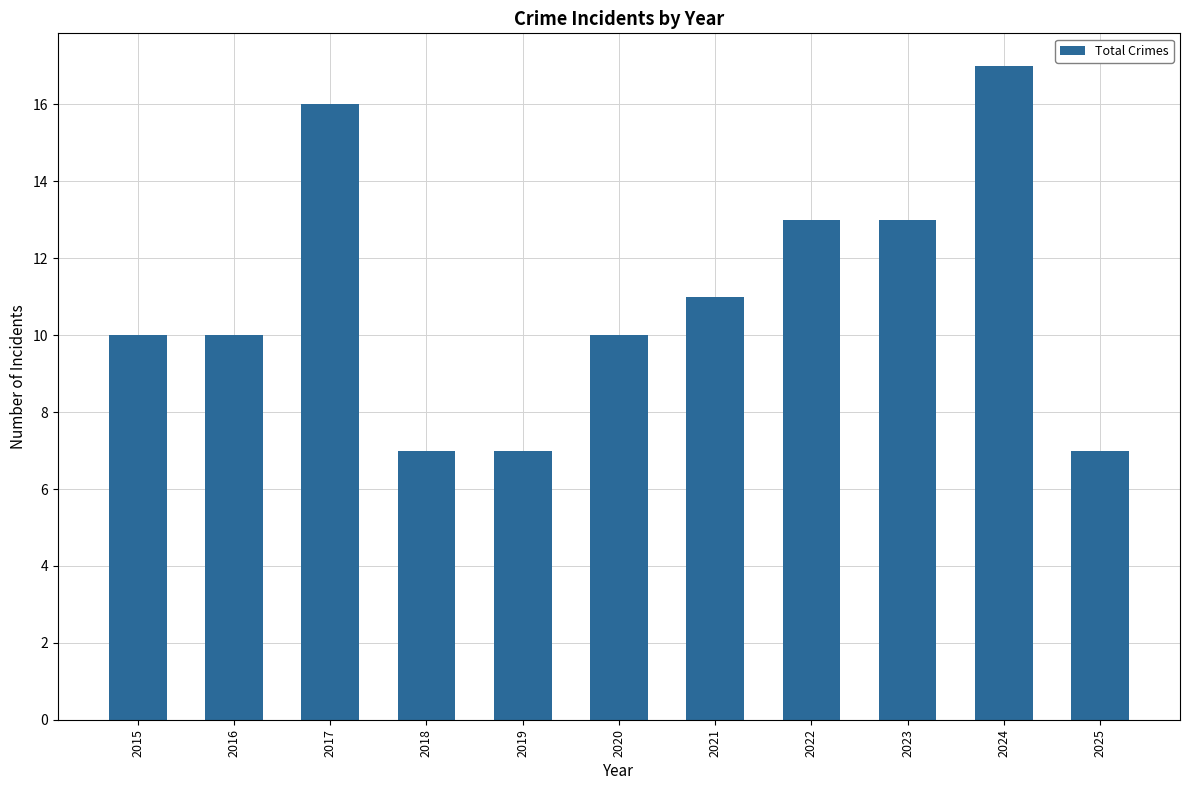

What is the greatest value displayed?

17